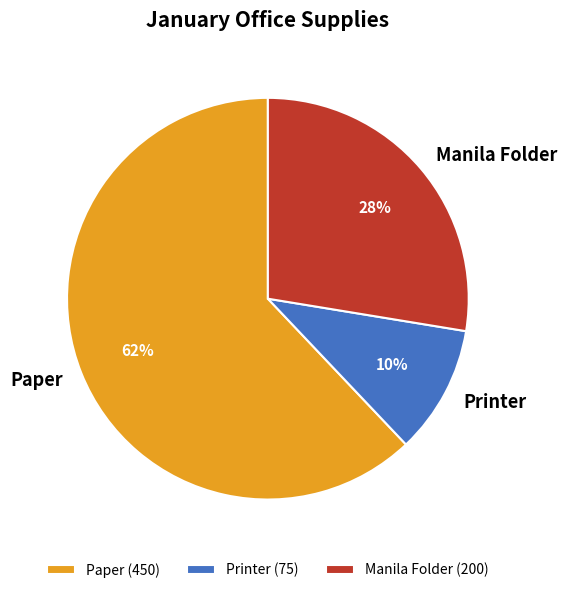

Which slice is the largest?

Paper